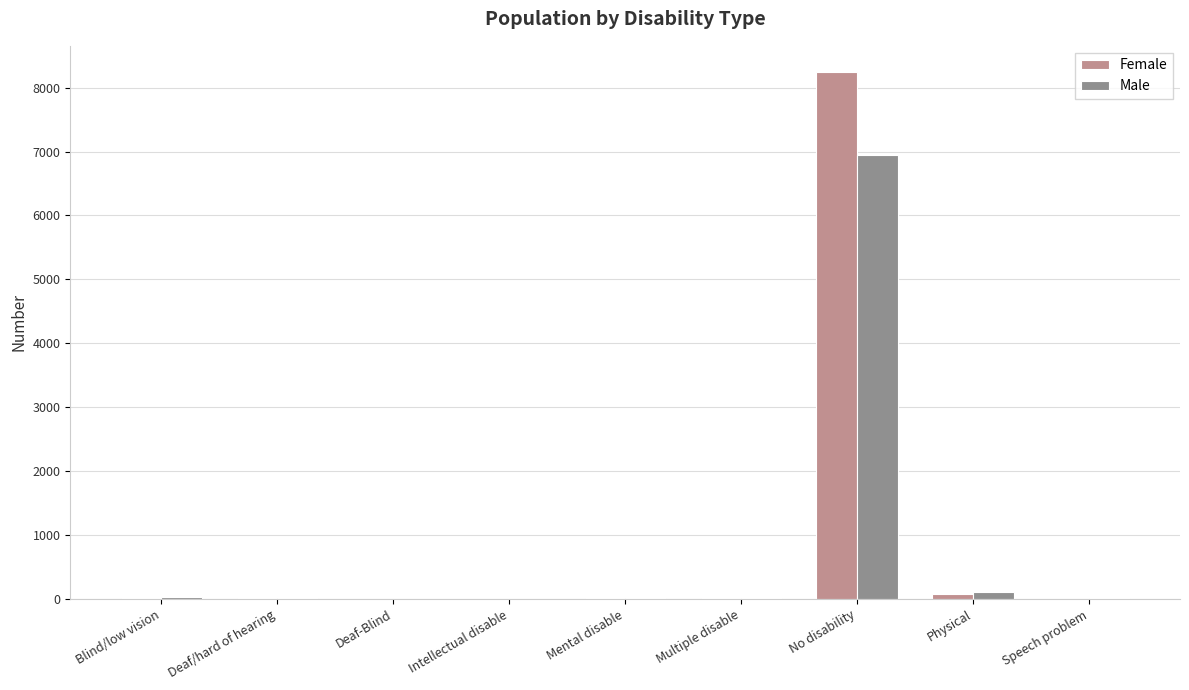

Which series has the widest spread of values?

Female